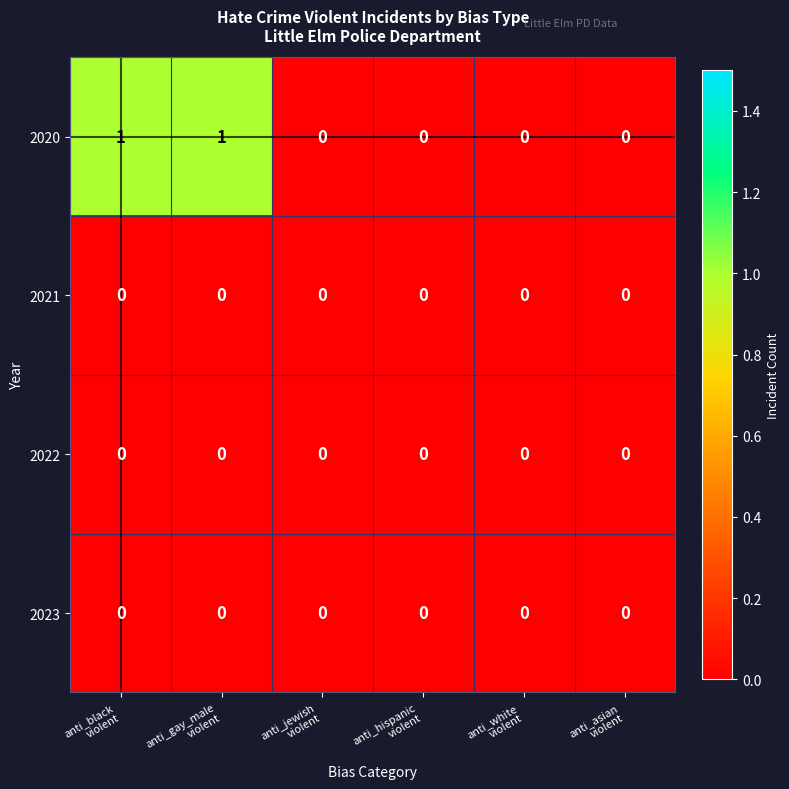

How many 2020 values are between 0 and 1?

6